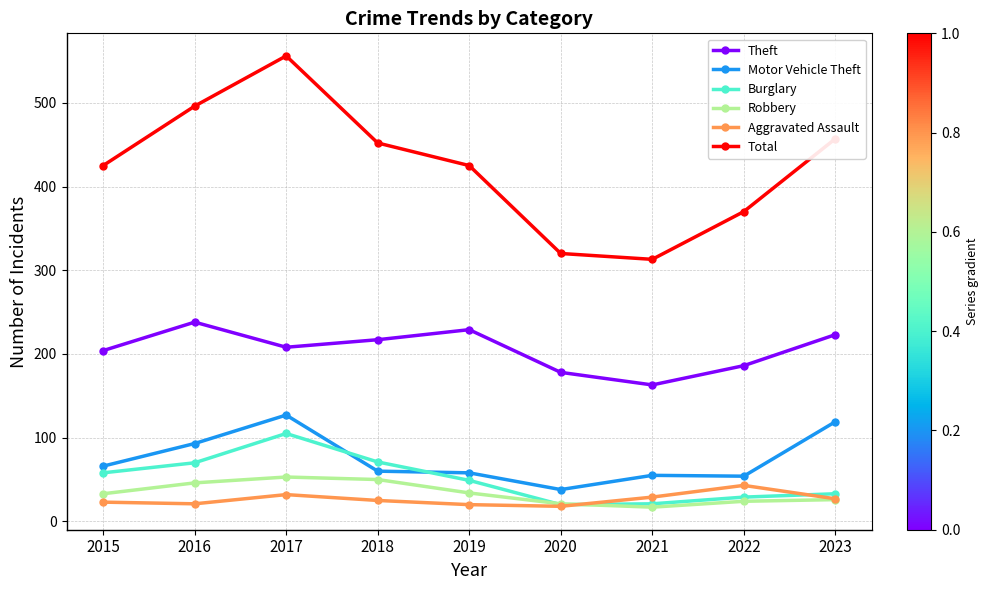

True or false: Burglary has a value of 71 at 2018.

True